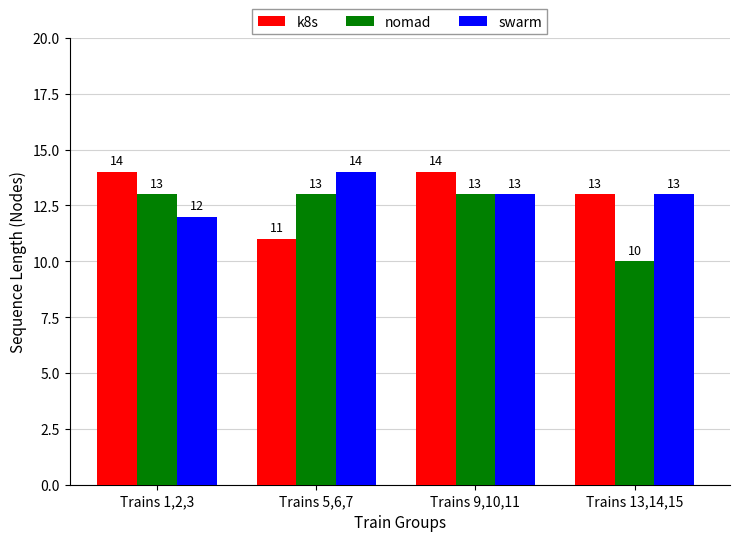

How many distinct data groups are displayed?

3